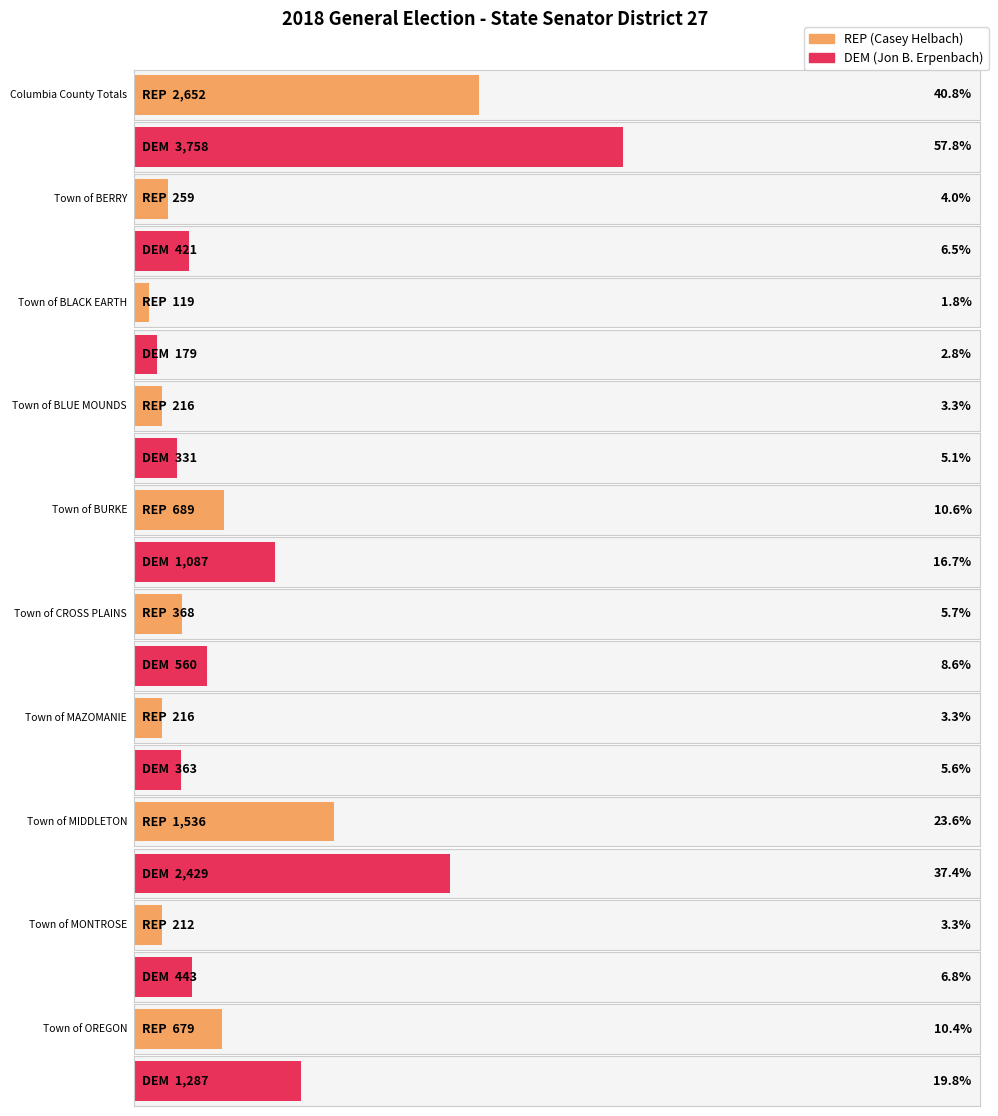

Reading right to left, transcribe all the data shown in this chart.

REP (Casey Helbach): 679	212	1536	216	368	689	216	119	259	2652
DEM (Jon B. Erpenbach): 1287	443	2429	363	560	1087	331	179	421	3758
Total Votes Cast: 1967	655	3965	580	929	1777	547	298	683	6413